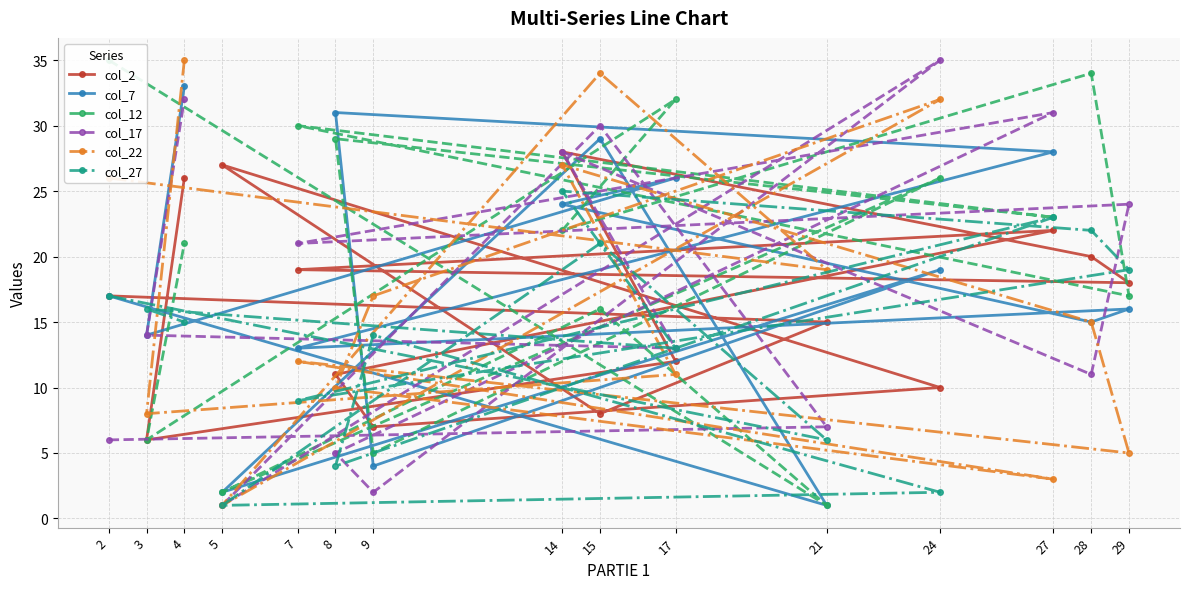

The value of col_17 at 28 is 4. True or false?

False